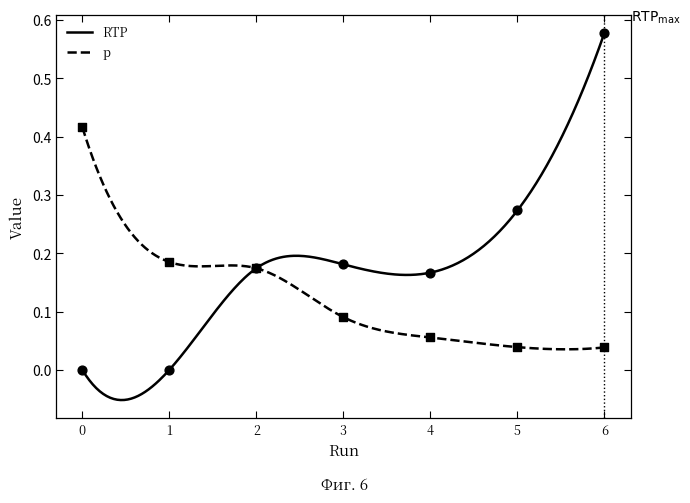

Which series reaches the minimum Y coordinate?

RTP